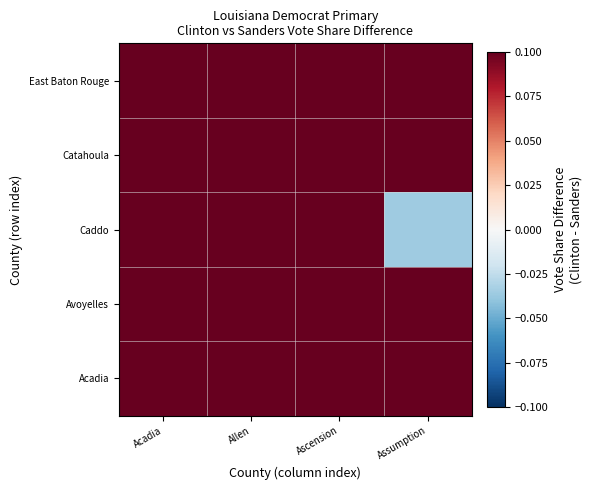

Reading left to right, transcribe all the data shown in this chart.

Acadia: Acadia=0.3	Allen=0.3	Ascension=0.5	Assumption=0.6
Avoyelles: Acadia=0.4	Allen=0.3	Ascension=0.7	Assumption=0.4
Caddo: Acadia=0.7	Allen=0.4	Ascension=0.4	Assumption=-0.0
Catahoula: Acadia=0.4	Allen=0.7	Ascension=0.7	Assumption=0.7
East Baton Rouge: Acadia=0.6	Allen=0.8	Ascension=0.7	Assumption=0.5